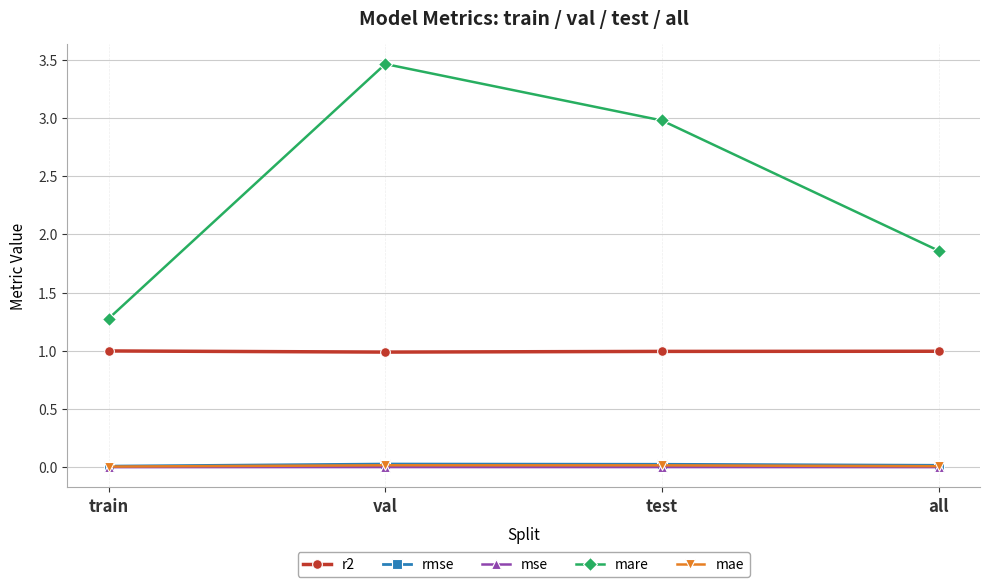

In mse, how many points are higher than both neighbors (excluding endpoints)?

1